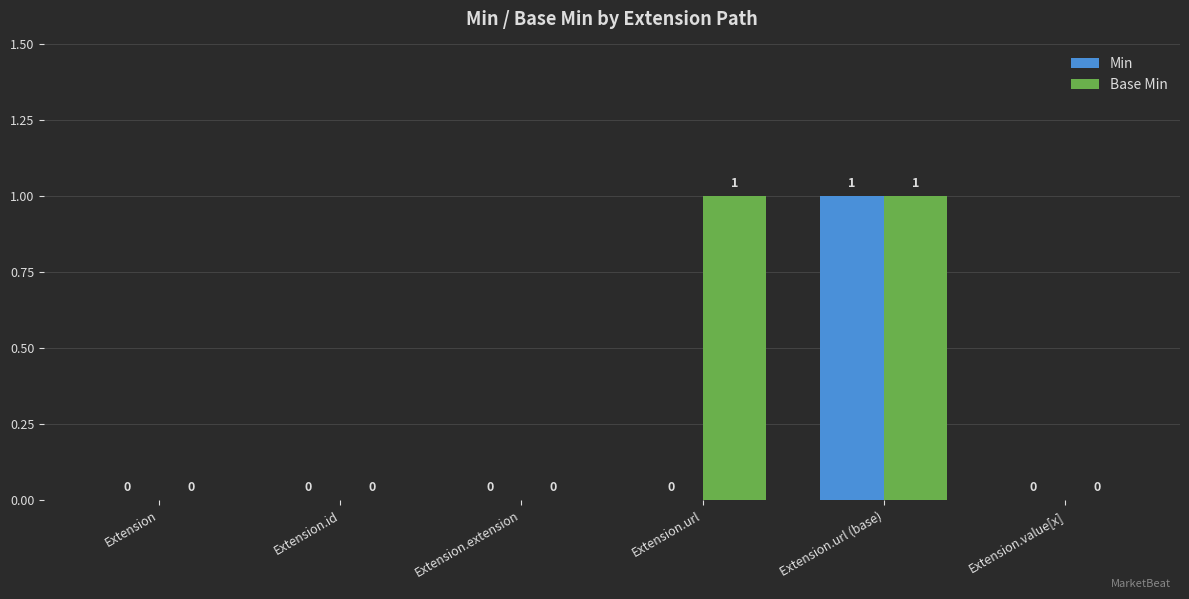

At which category is the sum across all series the highest?

Extension.url (base)